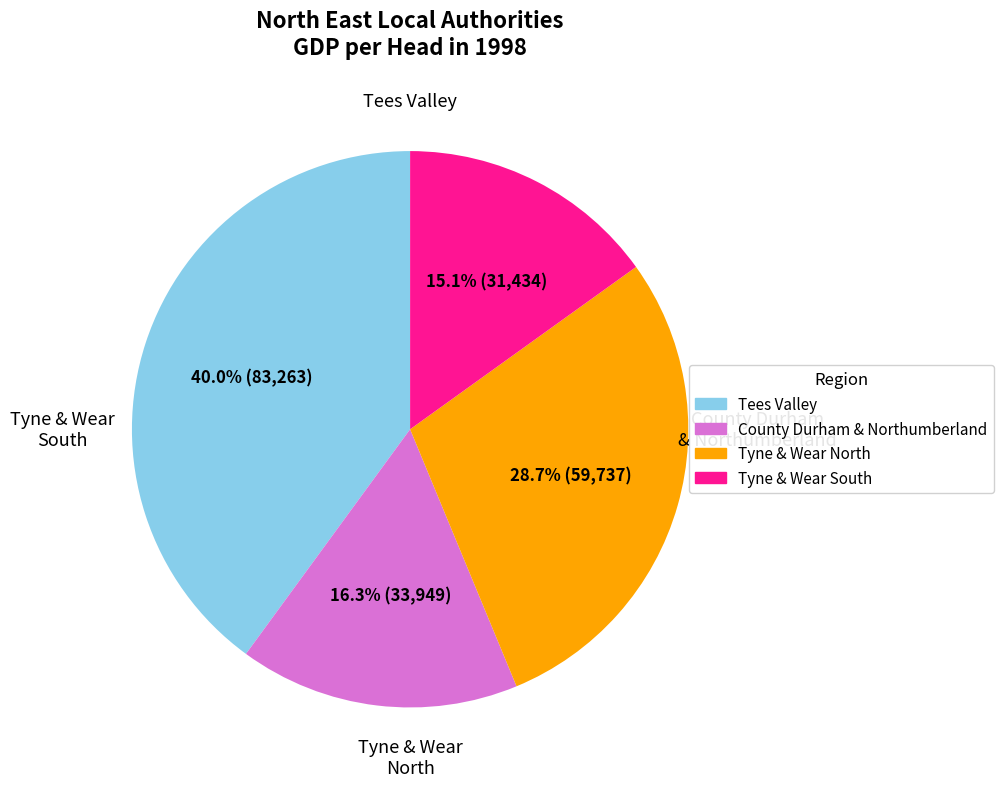

Count the number of slices in the pie.

4